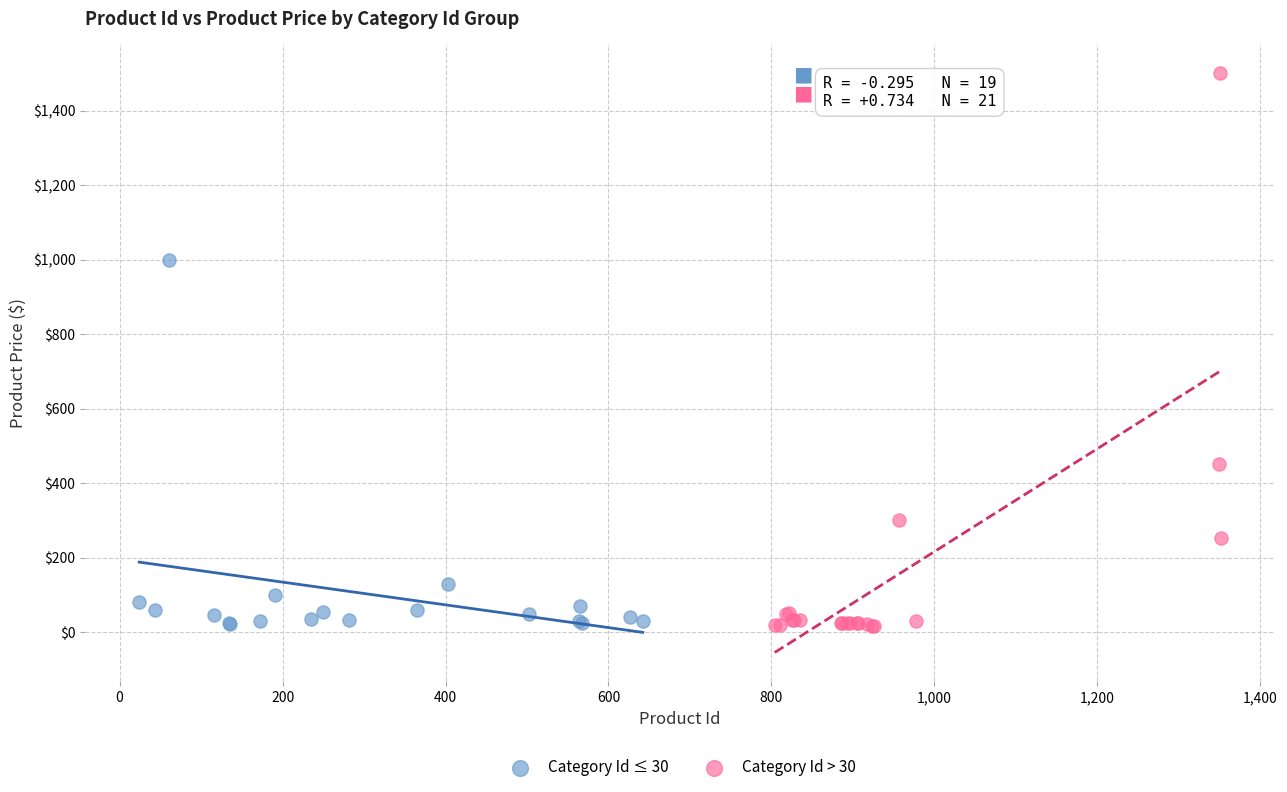

Which series has the widest spread of Y values?

Category Id > 30